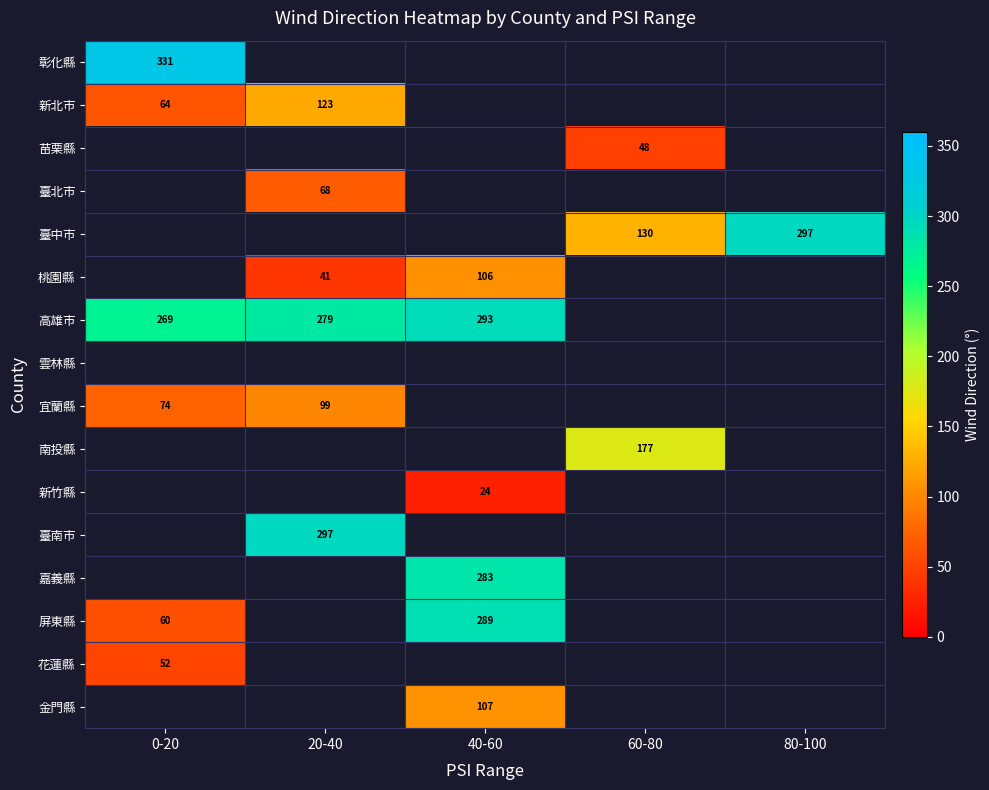

True or false: 高雄市 has a value of 293 at 40-60.

True